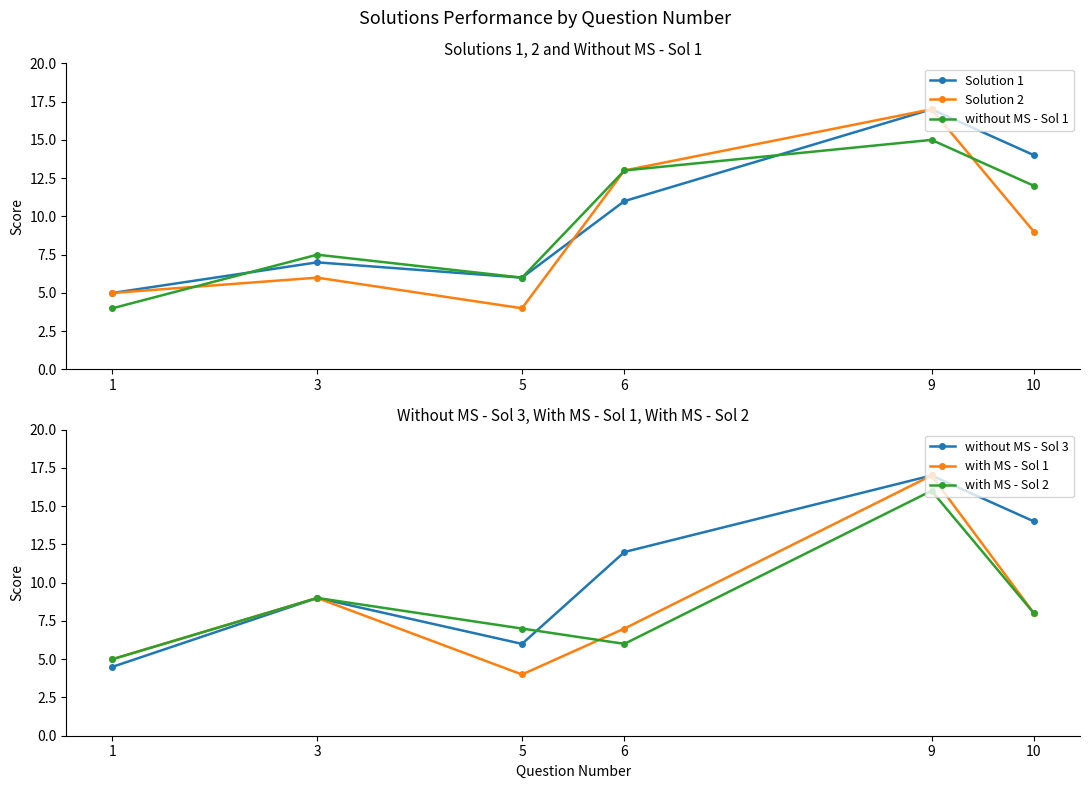

What is the total value across all series at 1?

28.5